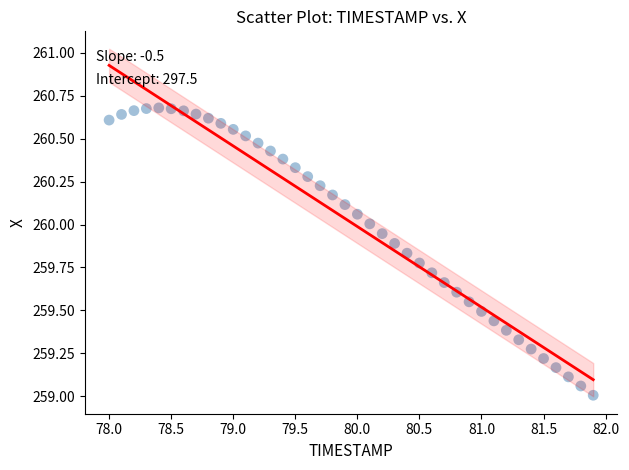

What is the range of X values (max minus min)?

3.9